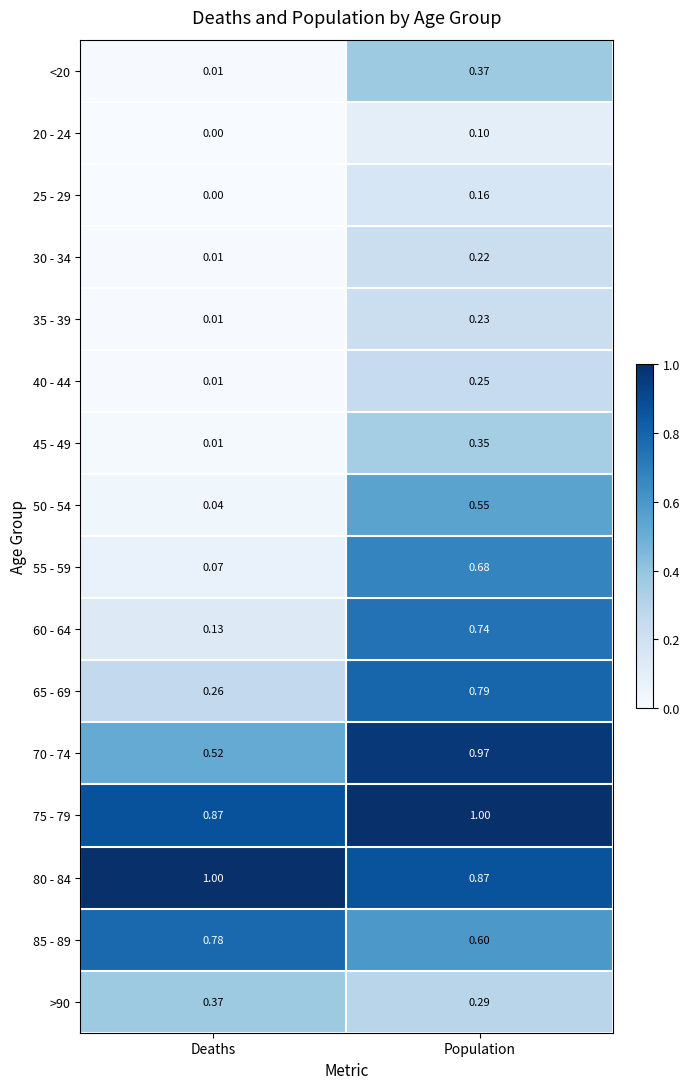

Which category has the highest value in the 30 - 34 series?

Population